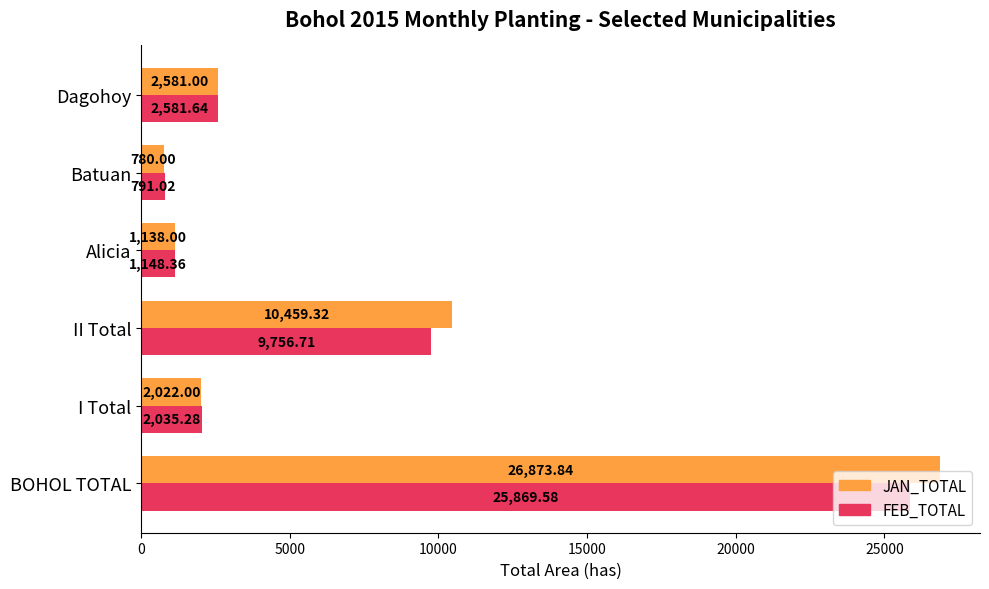

Rank the categories by JAN_TOTAL value from highest to lowest.

BOHOL TOTAL, II Total, Dagohoy, I Total, Alicia, Batuan